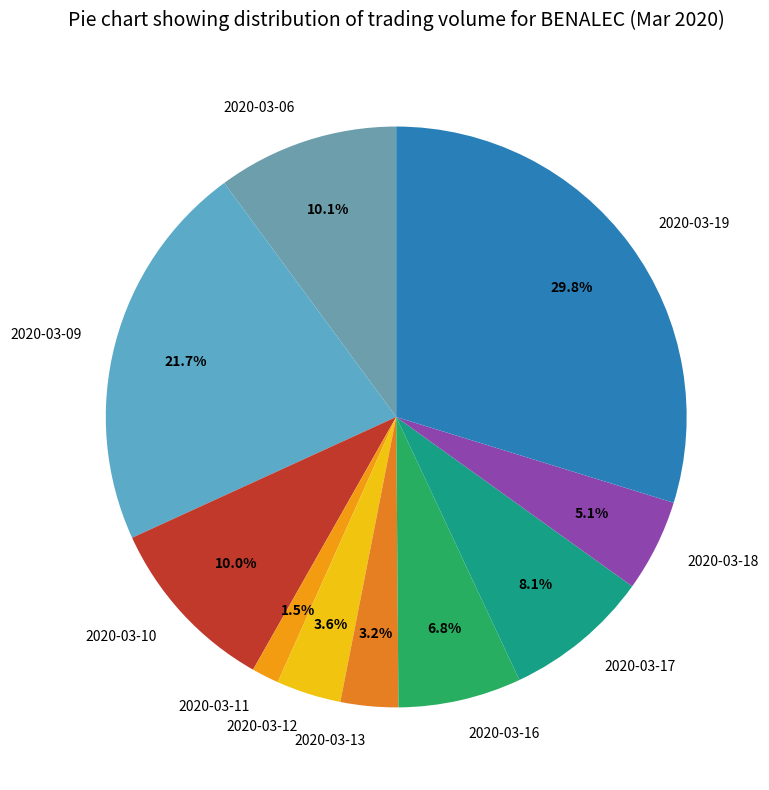

Which category has the smallest portion of the pie?

2020-03-11